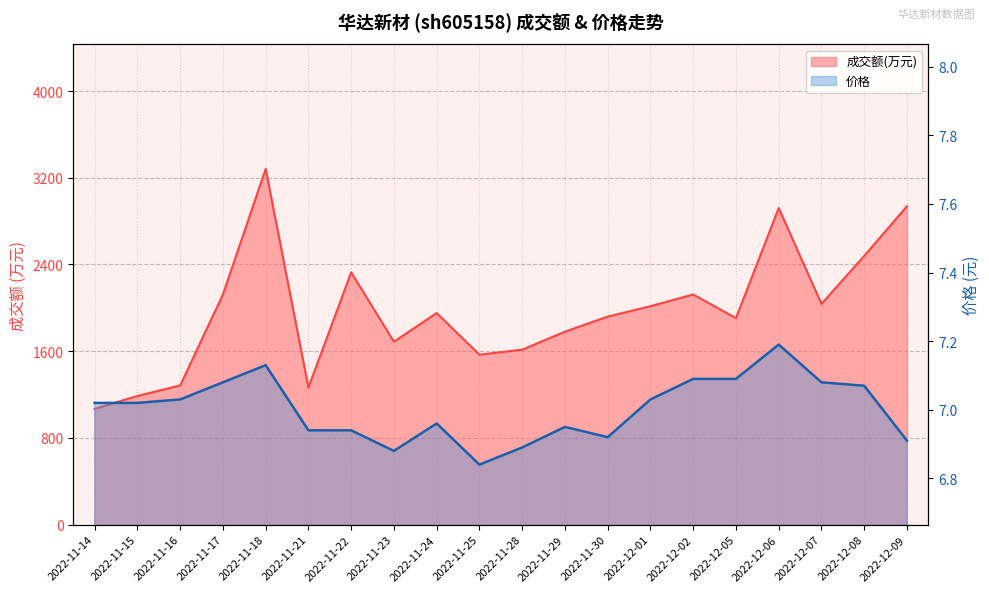

Reading left to right, transcribe all the data shown in this chart.

成交额(万元): 1068.0	1187.0	1284.0	2123.0	3281.0	1265.0	2327.0	1688.0	1952.0	1568.0	1614.0	1780.0	1919.0	2015.0	2123.0	1905.0	2921.0	2036.0	2479.0	2937.0
价格: 7.0	7.0	7.0	7.1	7.1	6.9	6.9	6.9	7.0	6.8	6.9	7.0	6.9	7.0	7.1	7.1	7.2	7.1	7.1	6.9